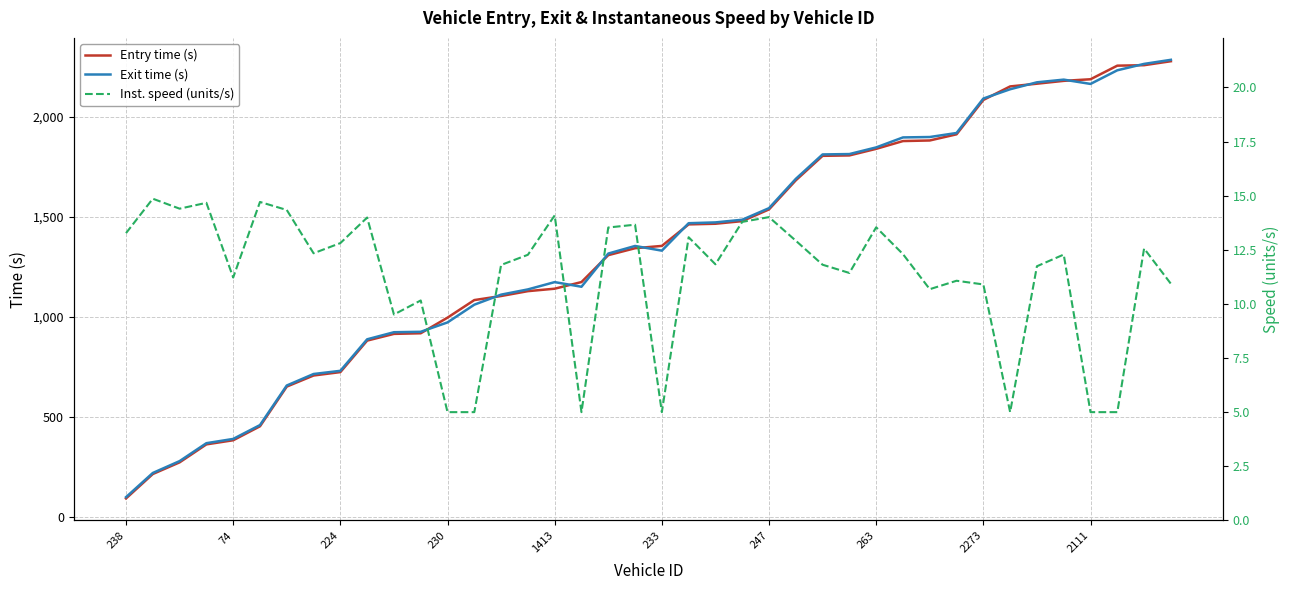

What is the minimum value for Exit time (s)?

100.0